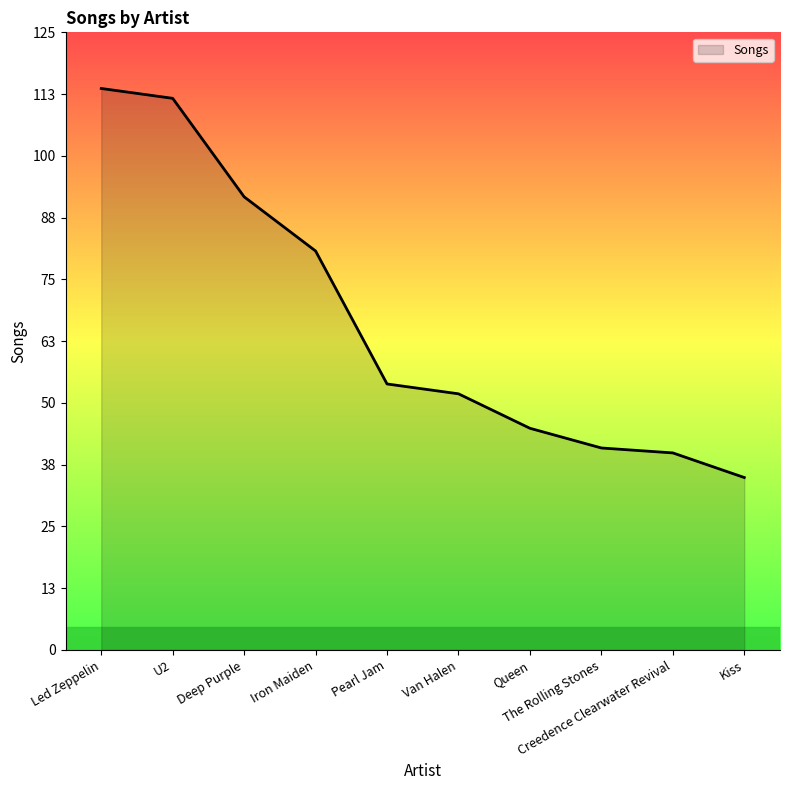

Does the chart display data point markers on the line(s)?

No